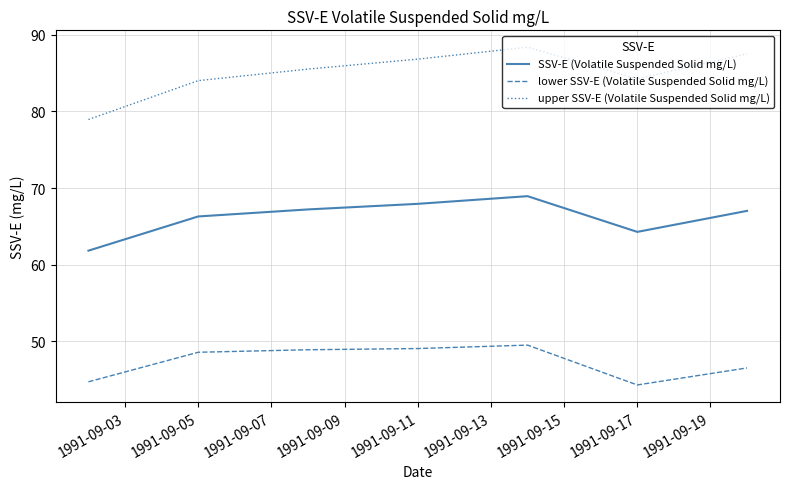

List the series in order of their peak value, lowest first.

lower SSV-E (Volatile Suspended Solid mg/L), SSV-E (Volatile Suspended Solid mg/L), upper SSV-E (Volatile Suspended Solid mg/L)